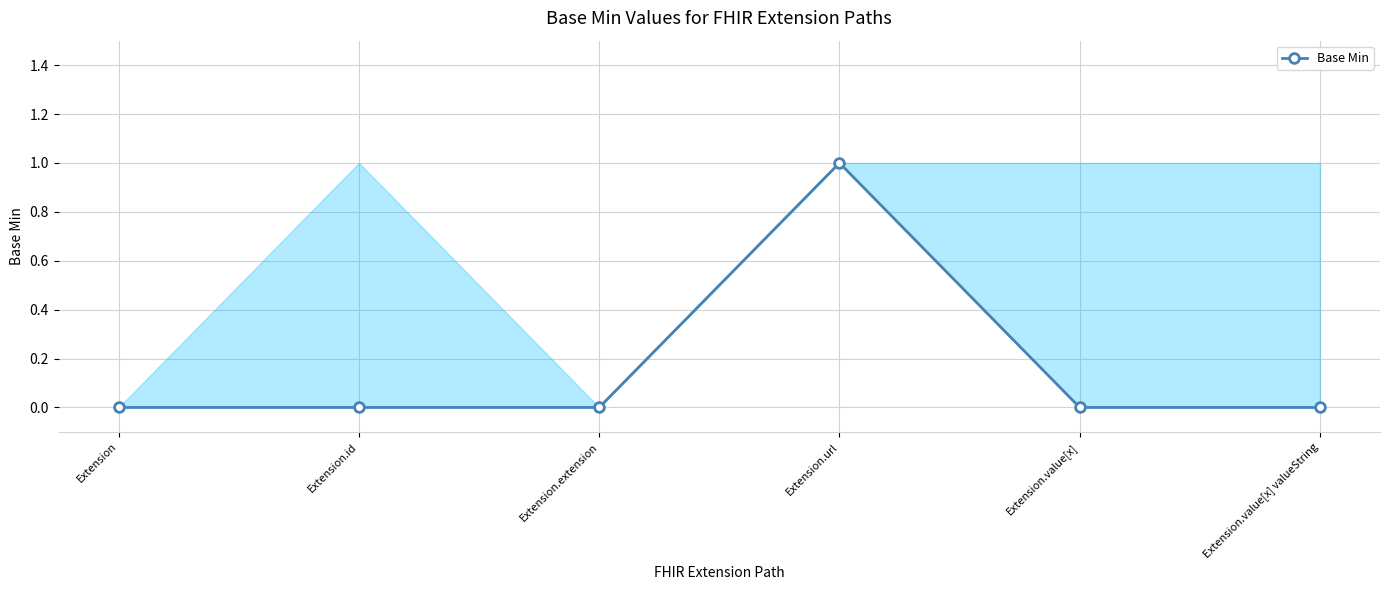

The value at Extension is 0. True or false?

True